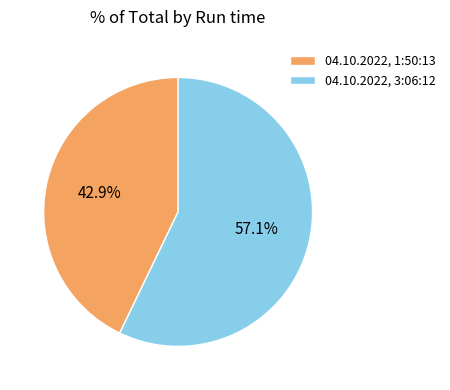

To the nearest percent, what percentage of the pie is 04.10.2022, 3:06:12?

57%